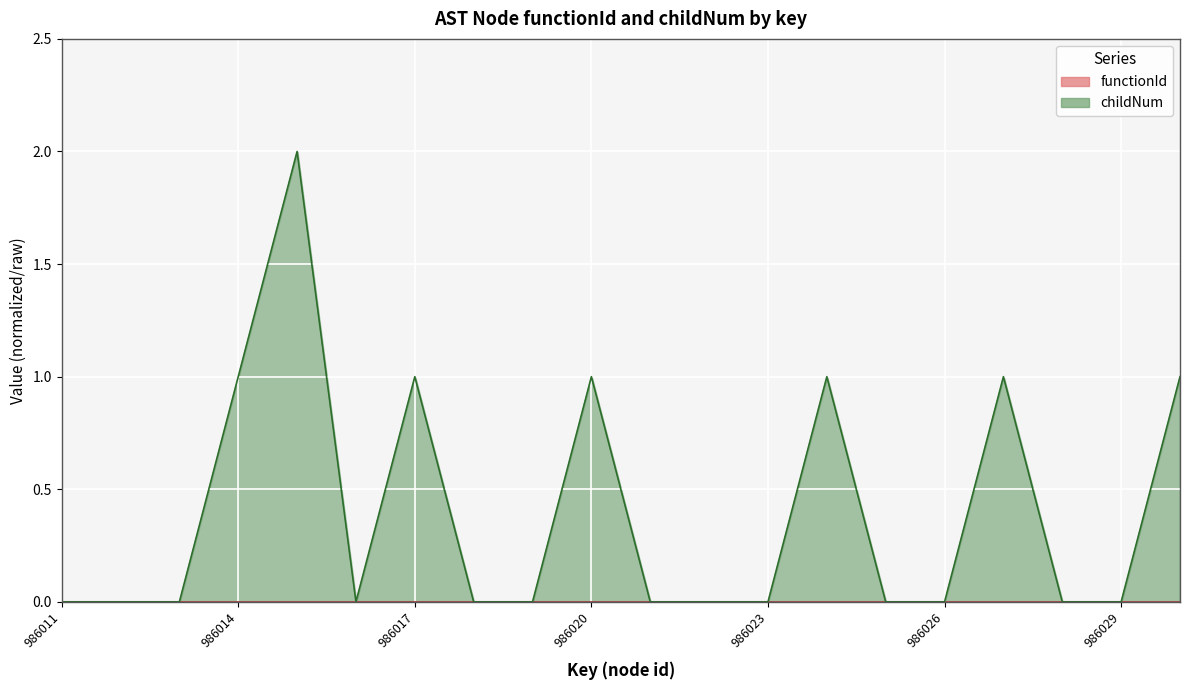

Reading left to right, transcribe all the data shown in this chart.

986011=0	986012=0	986013=0	986014=1	986015=2	986016=0	986017=1	986018=0	986019=0	986020=1	986021=0	986022=0	986023=0	986024=1	986025=0	986026=0	986027=1	986028=0	986029=0	986030=1